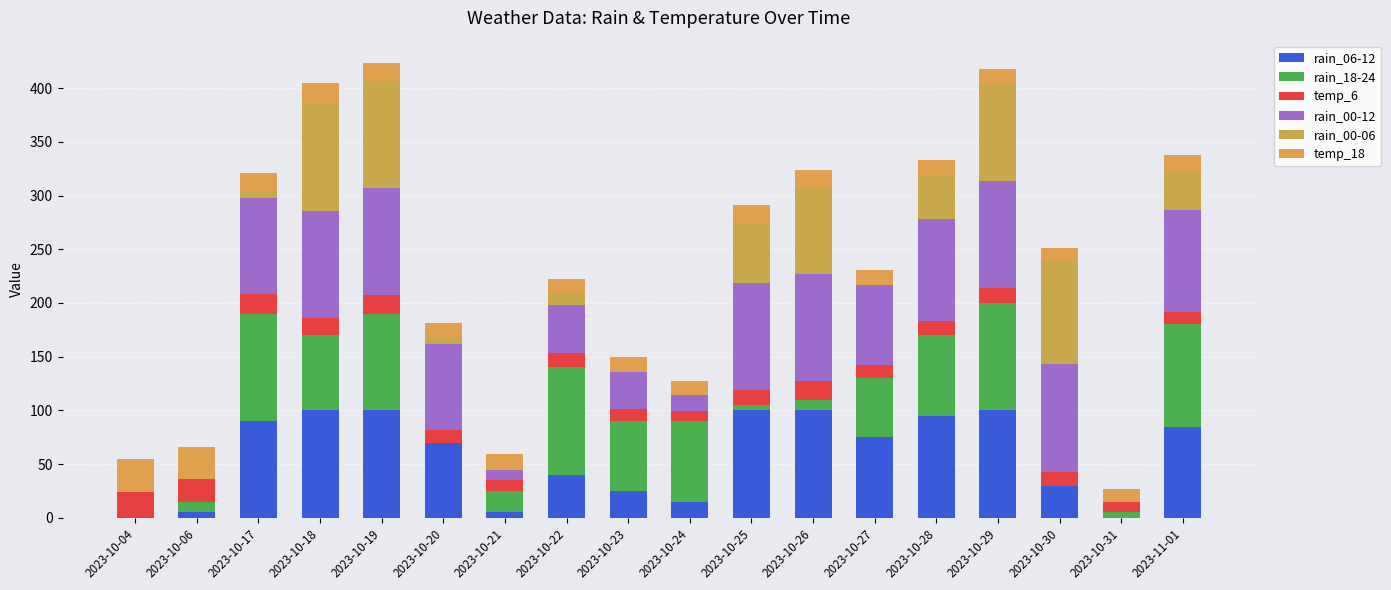

Are the bars grouped side by side (vs. stacked)?

No